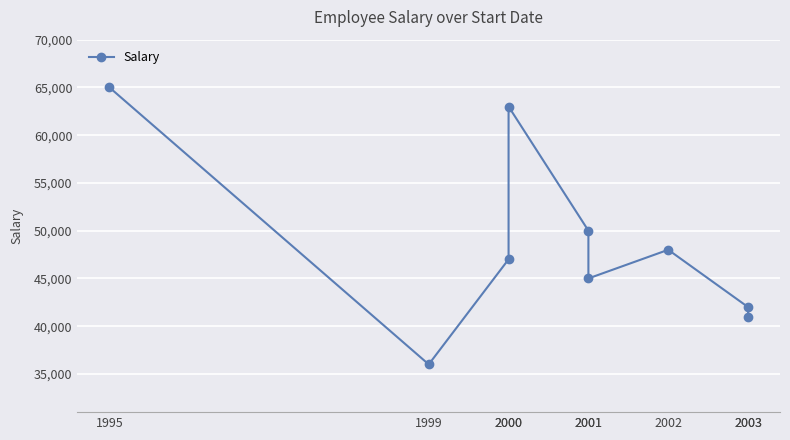

Between 1995 and 1999, which is larger?

1995